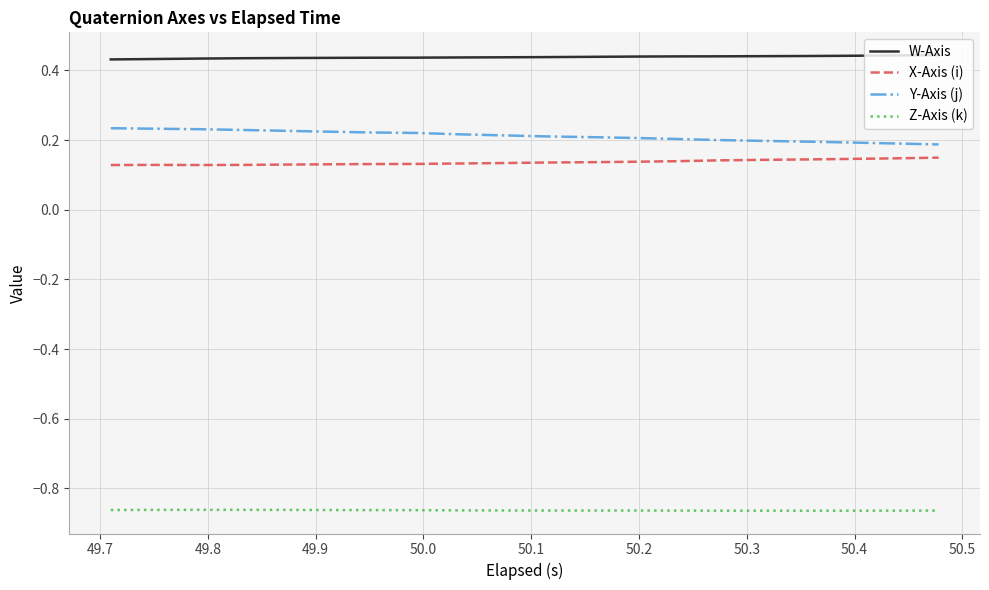

Which series has the largest total across all categories?

W-Axis